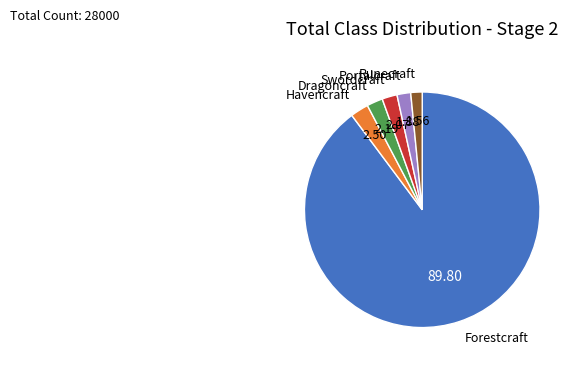

How many slices are in this pie chart?

6